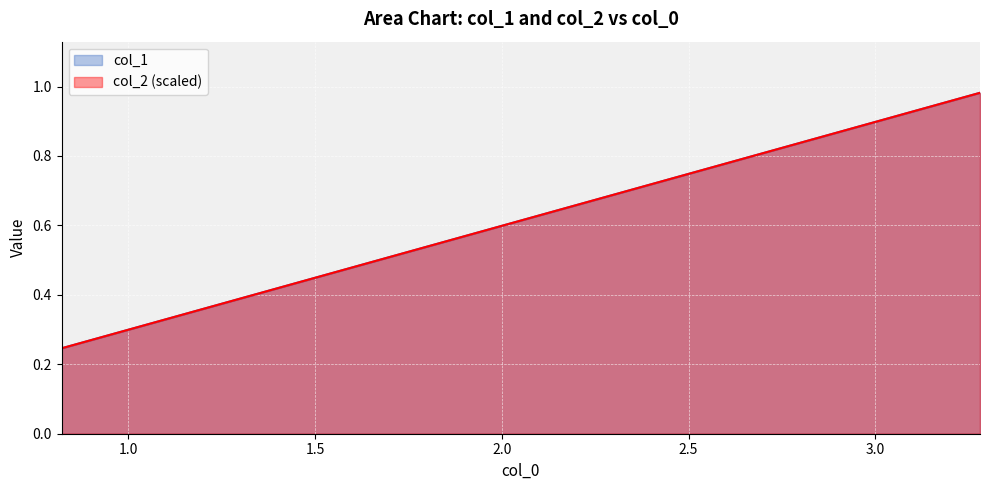

What is the value of the col_1 point at the 1st from the left?

0.2